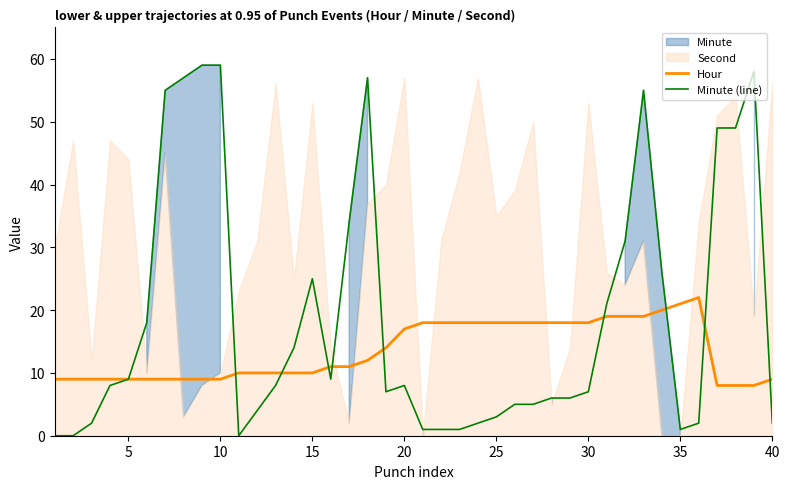

True or false: Hour and Minute (line) cross at least once.

True